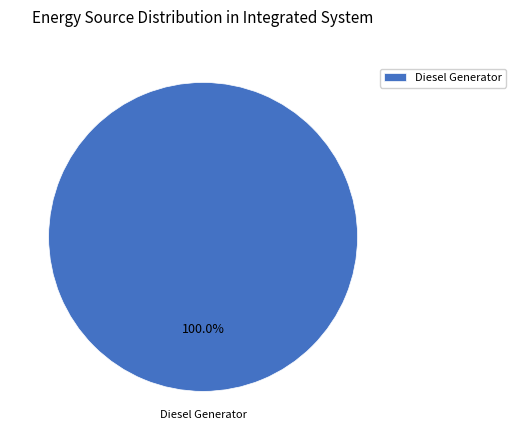

Is there any slice that represents more than half of the pie?

Yes